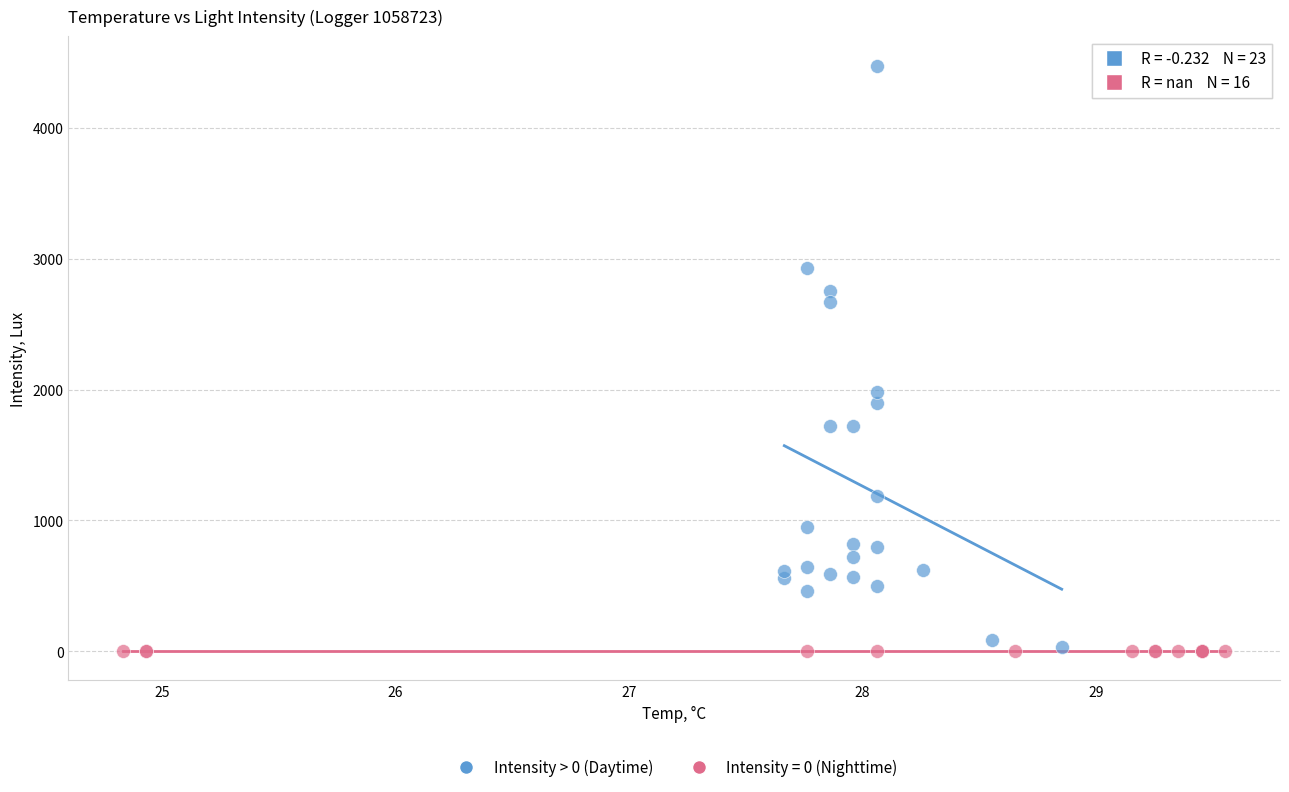

Which series contains the highest Y value?

Intensity > 0 (Daytime)